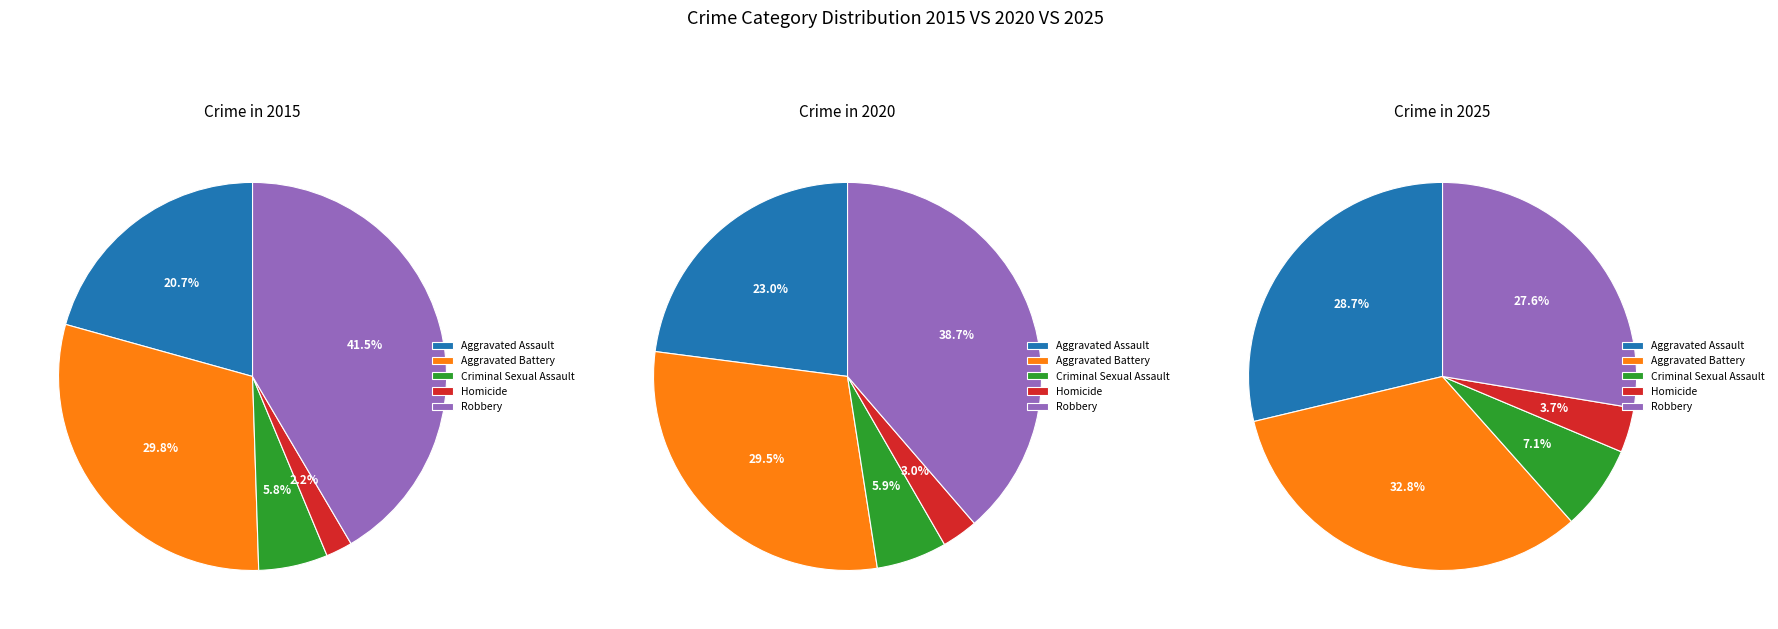

The Aggravated Assault slice represents 9% of the pie. True or false?

False